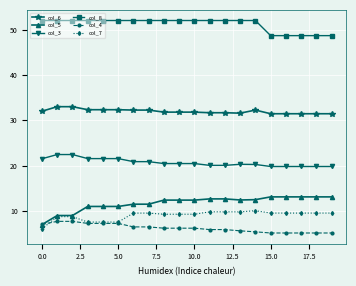

Which series has the widest spread of values?

col_5